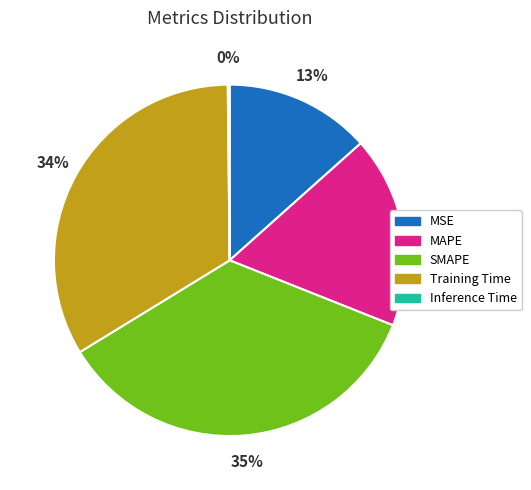

To the nearest percent, what percentage of the pie is MAPE?

18%